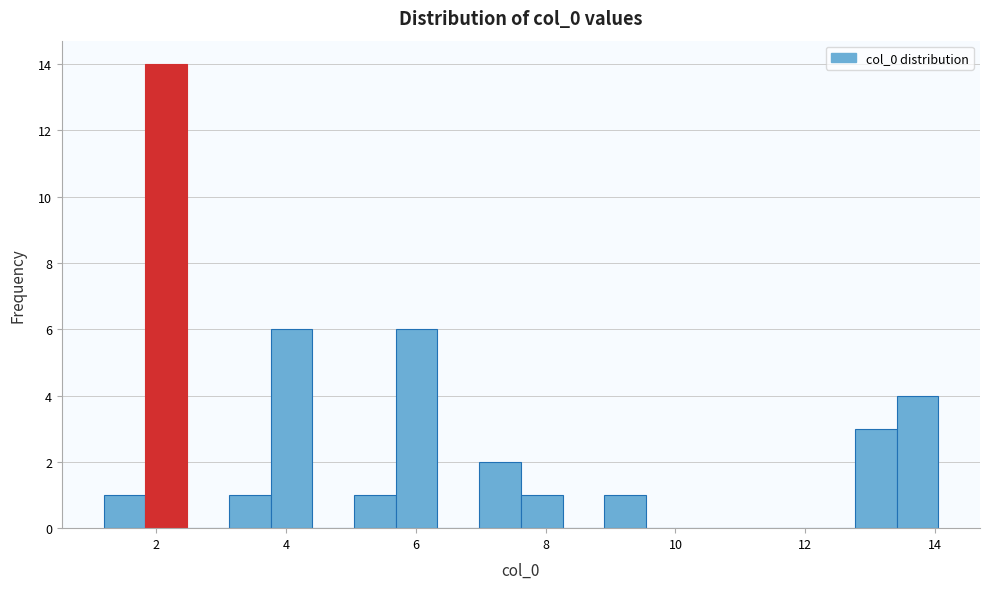

Around what value on the x-axis is the tallest bar? Give the approximate position of its centre, as read against the axis.

2.2